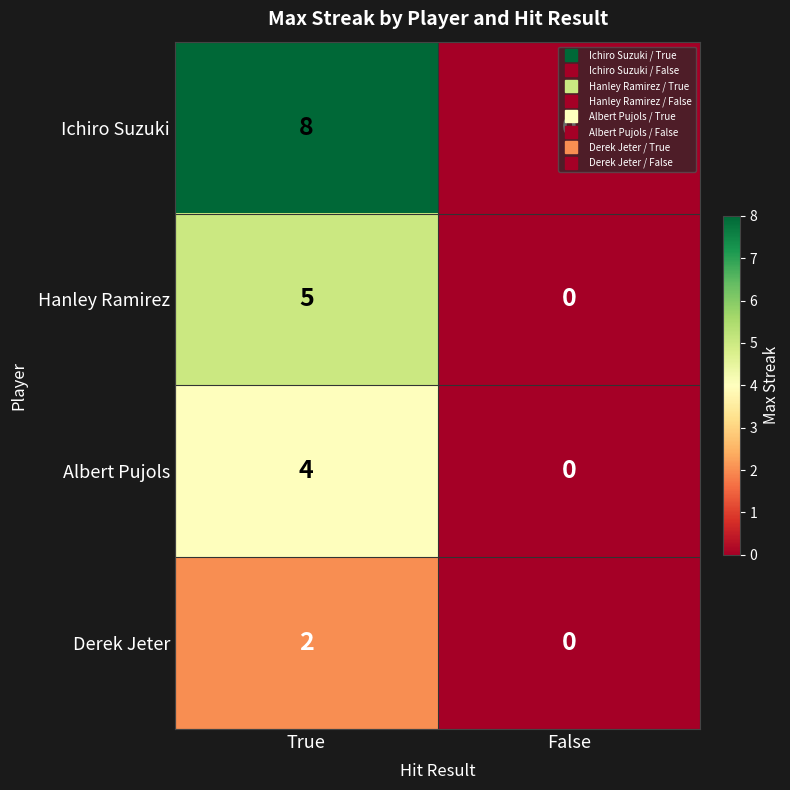

What is the difference between the highest and lowest values at True?

6